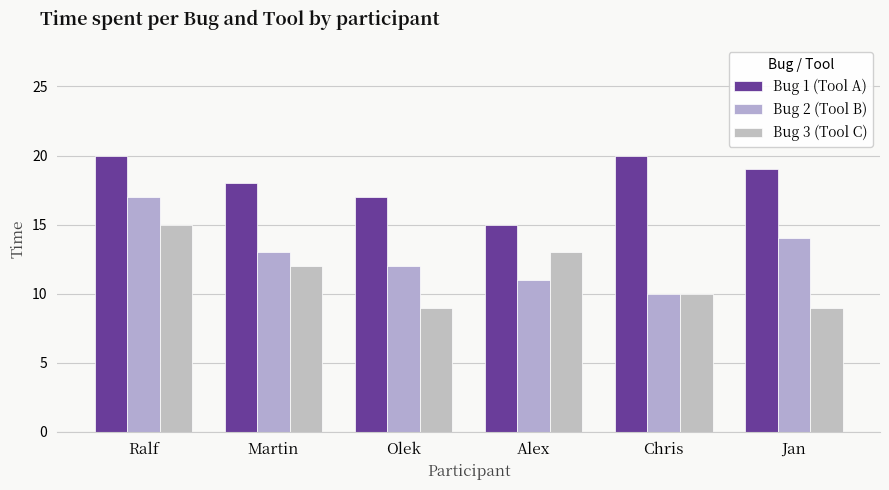

What is the spread (max minus min) of values at Martin?

6